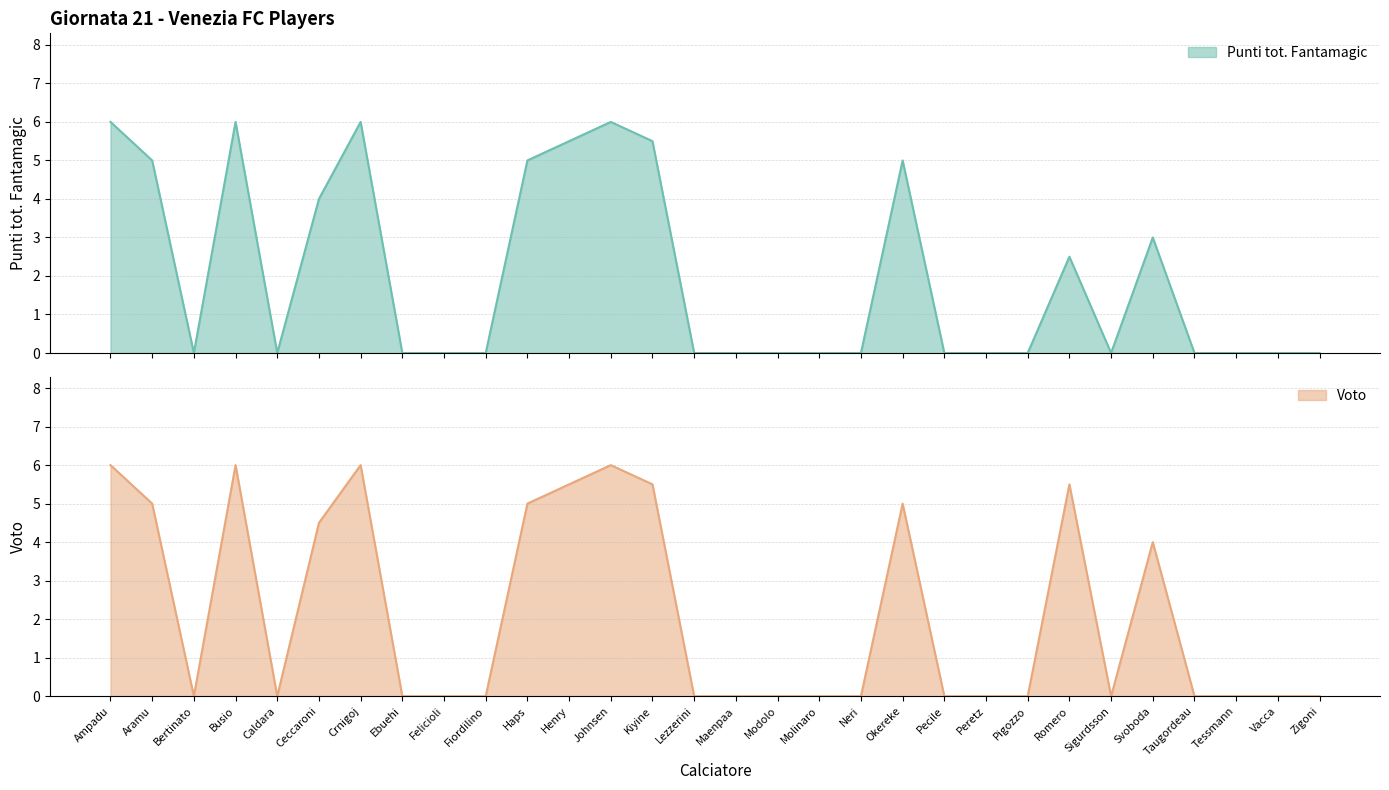

Where is the first local minimum for Voto?

Bertinato